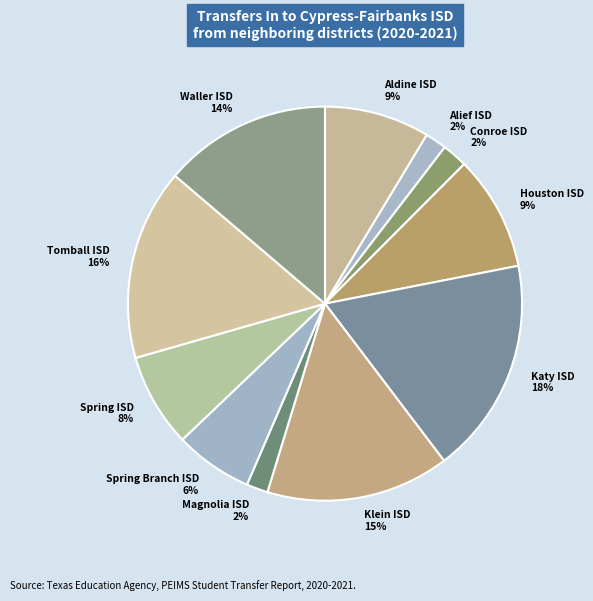

The Spring Branch ISD 6% slice represents 6% of the pie. True or false?

True